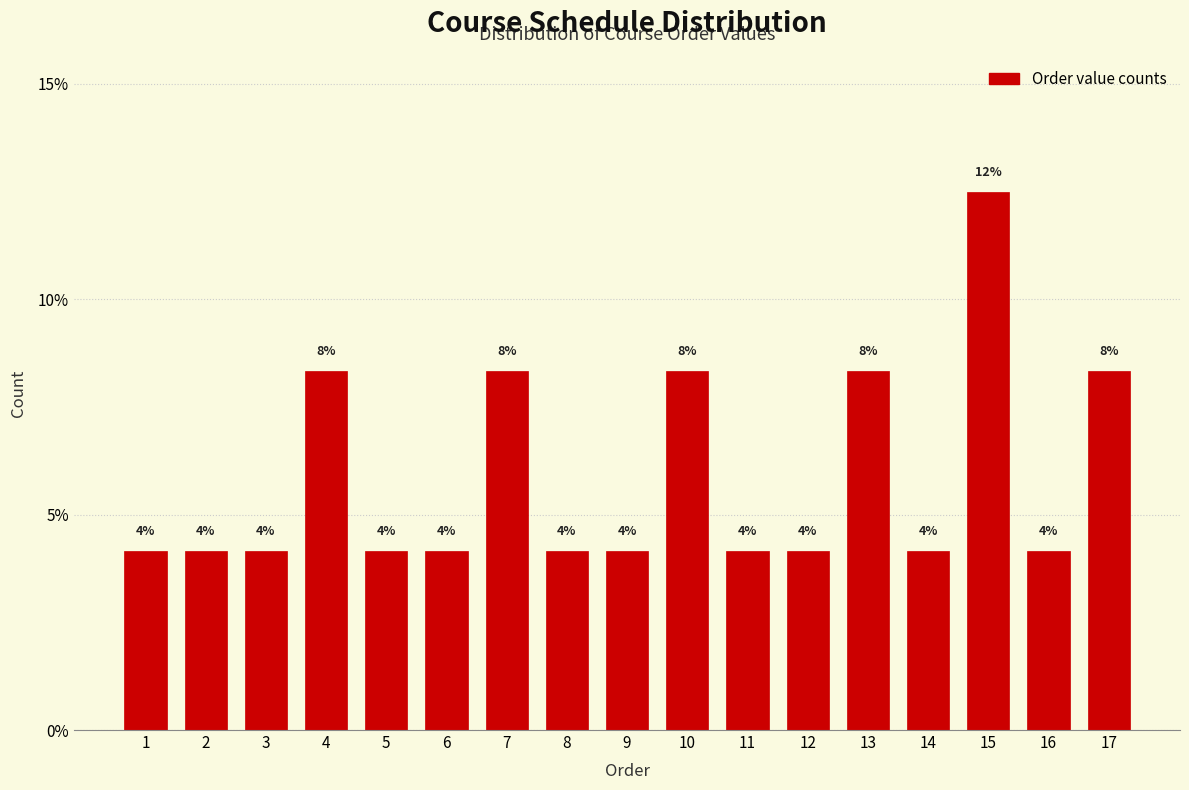

Does the chart contain any negative values?

No